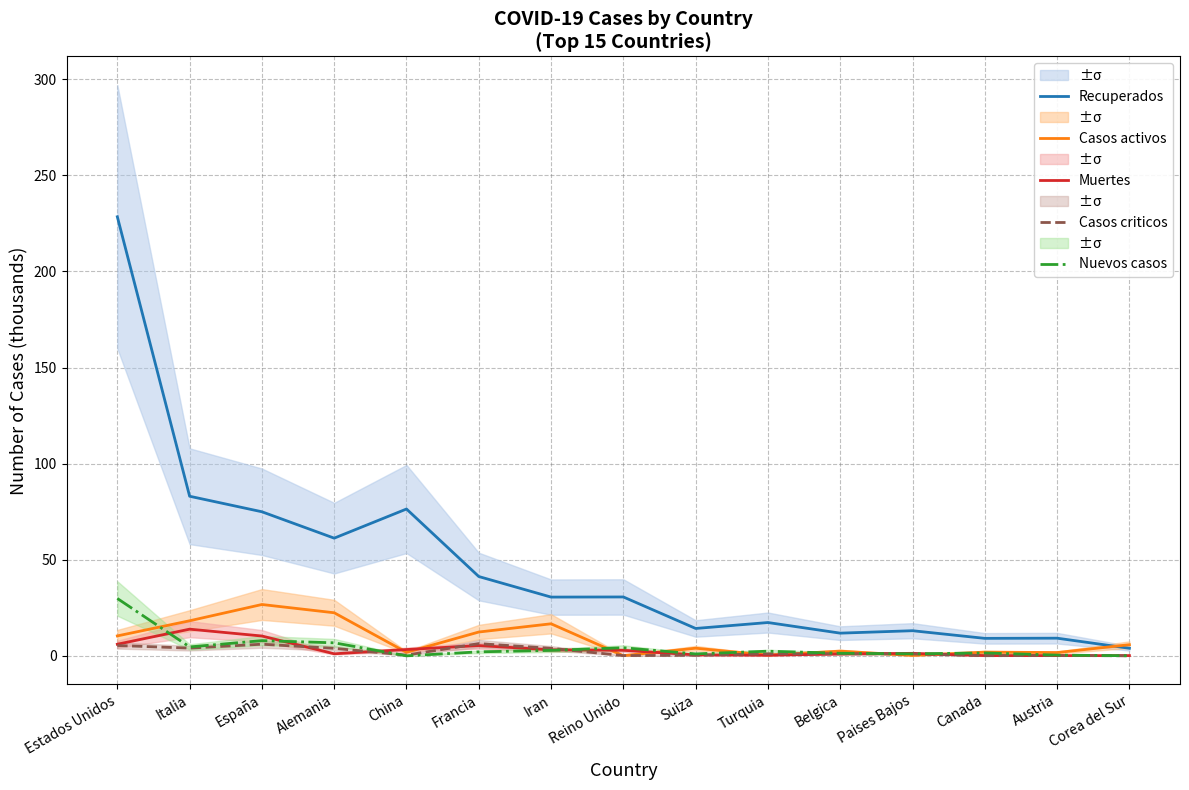

List the labels in order of Muertes value, smallest first.

Austria, Corea del Sur, Canada, Turquia, Suiza, Belgica, Alemania, Paises Bajos, Reino Unido, Iran, China, Francia, Estados Unidos, España, Italia